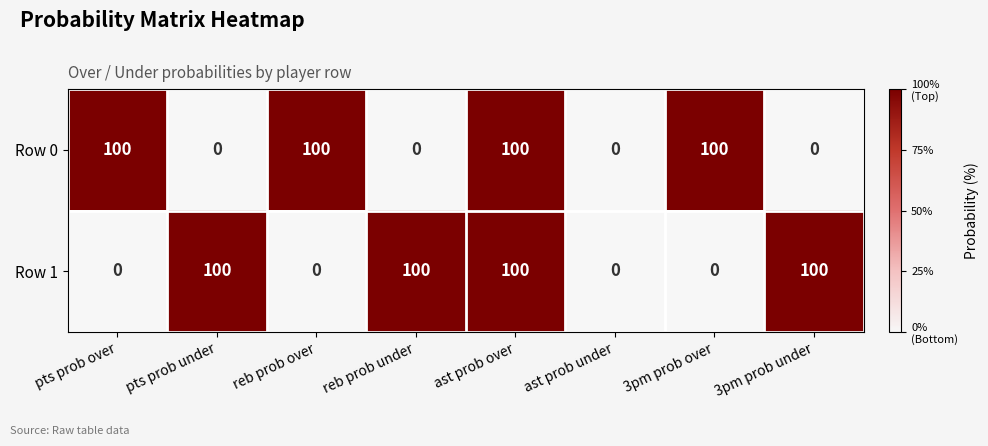

At pts prob over, list the series in order from smallest to largest.

Row 1, Row 0